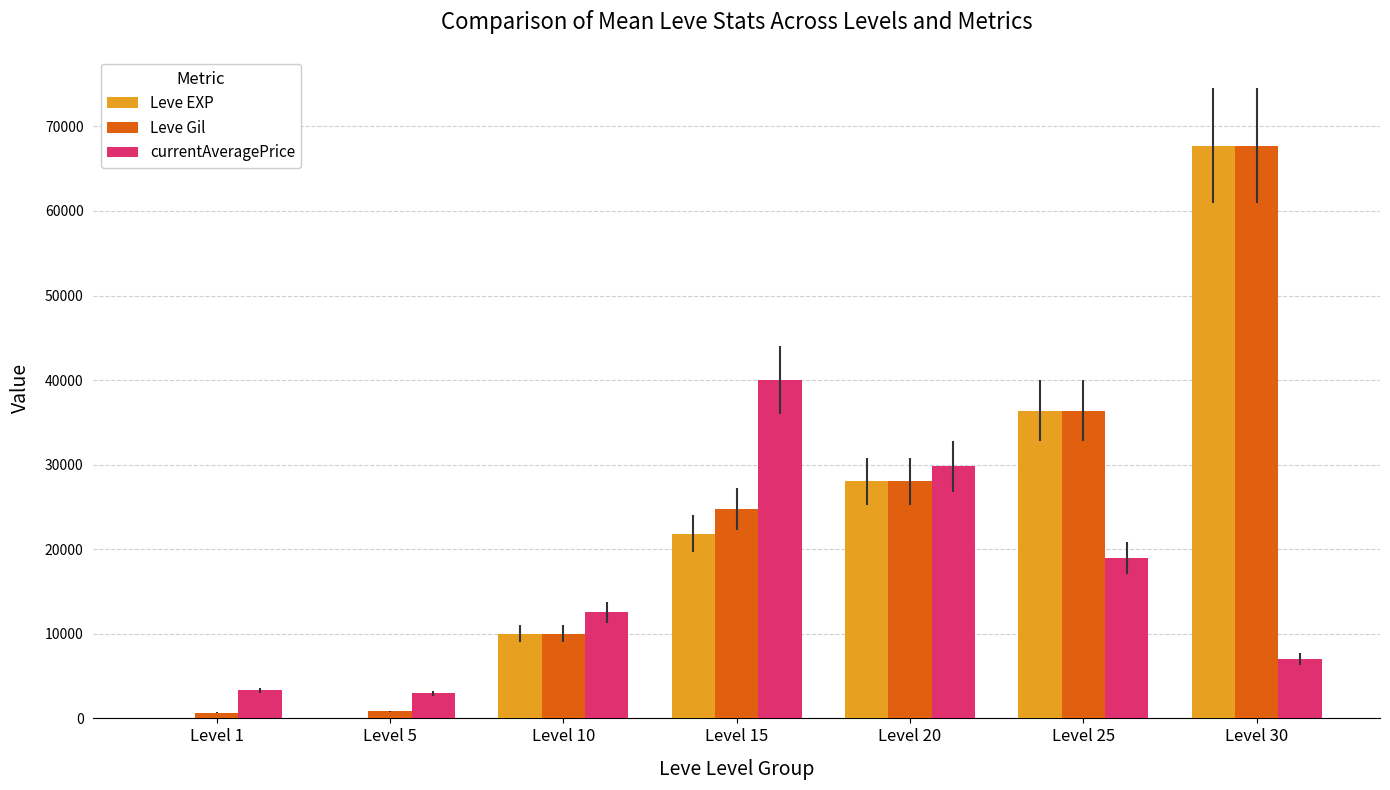

Which series changed the most between Level 5 and Level 25?

Leve EXP